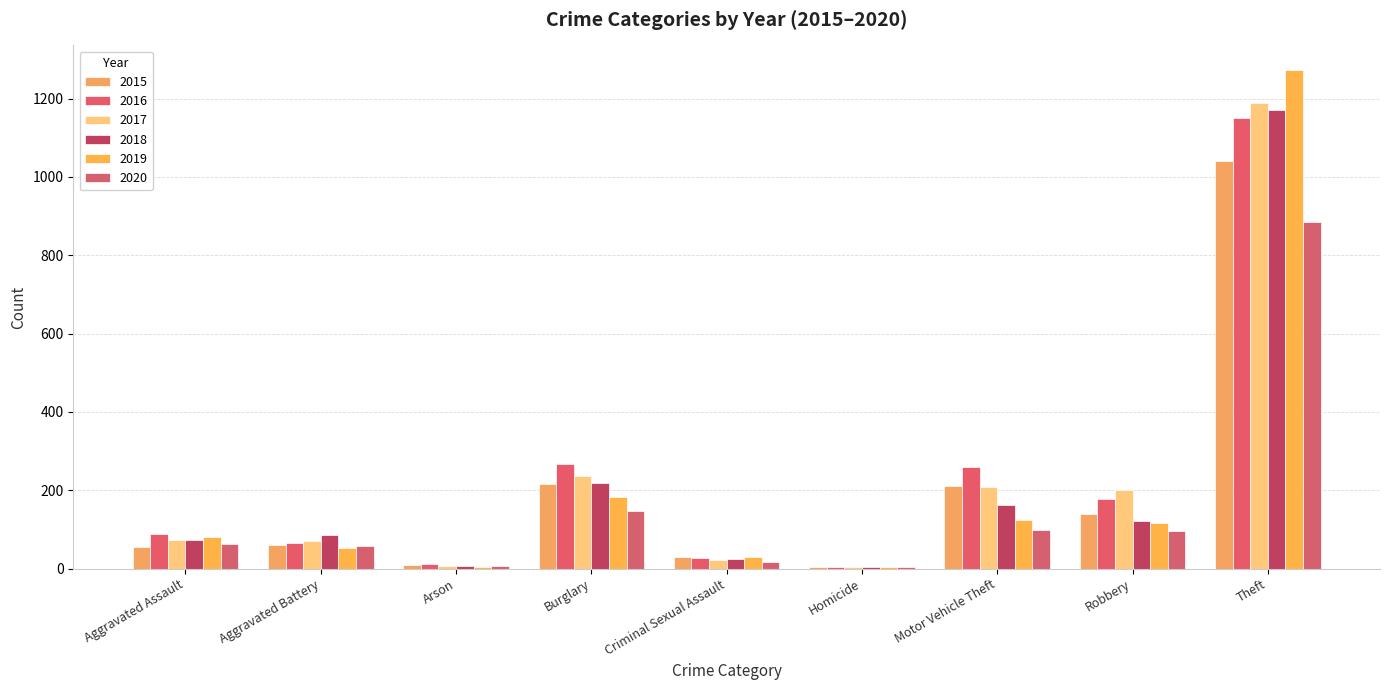

What is the average value of the 2015 series?

196